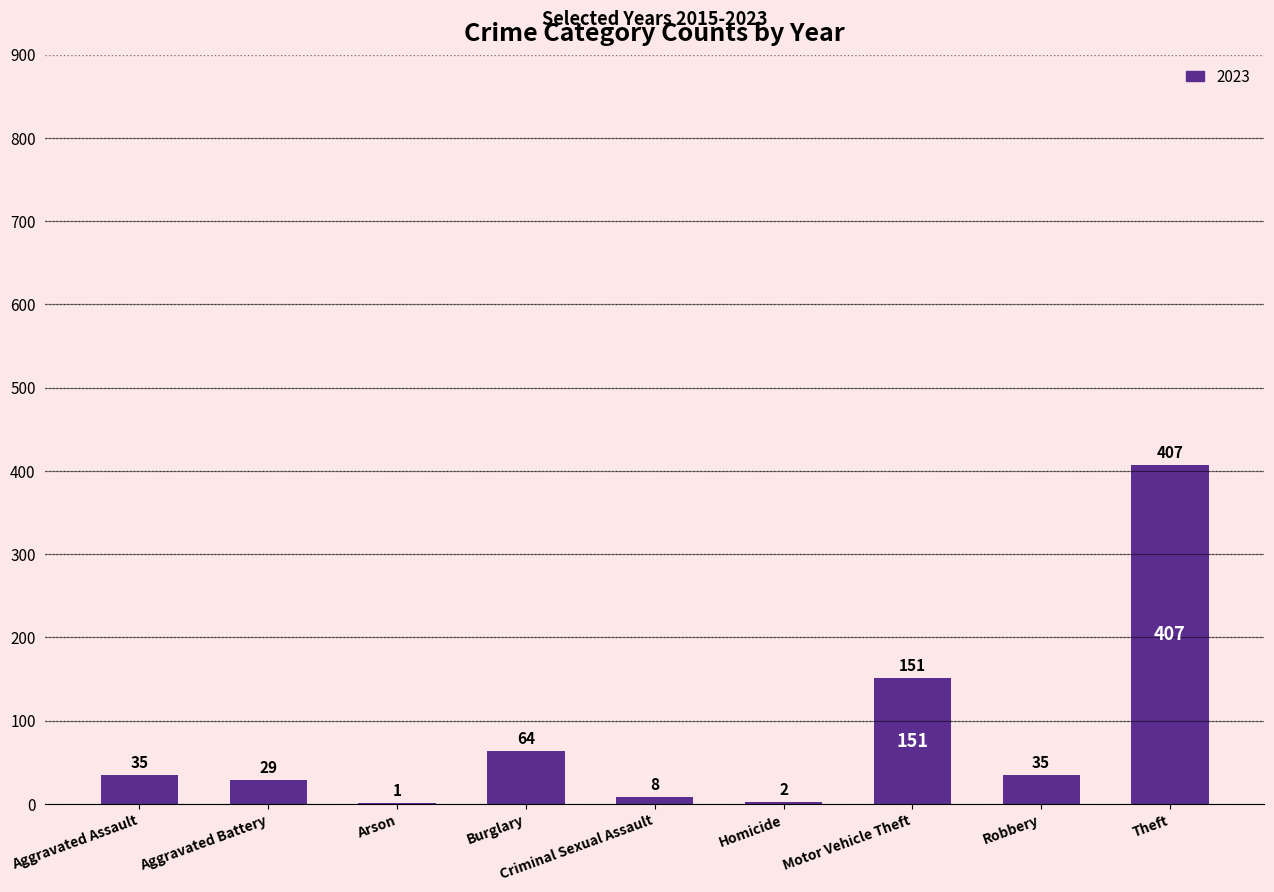

Where is the data nearest to the value 204?

Motor Vehicle Theft